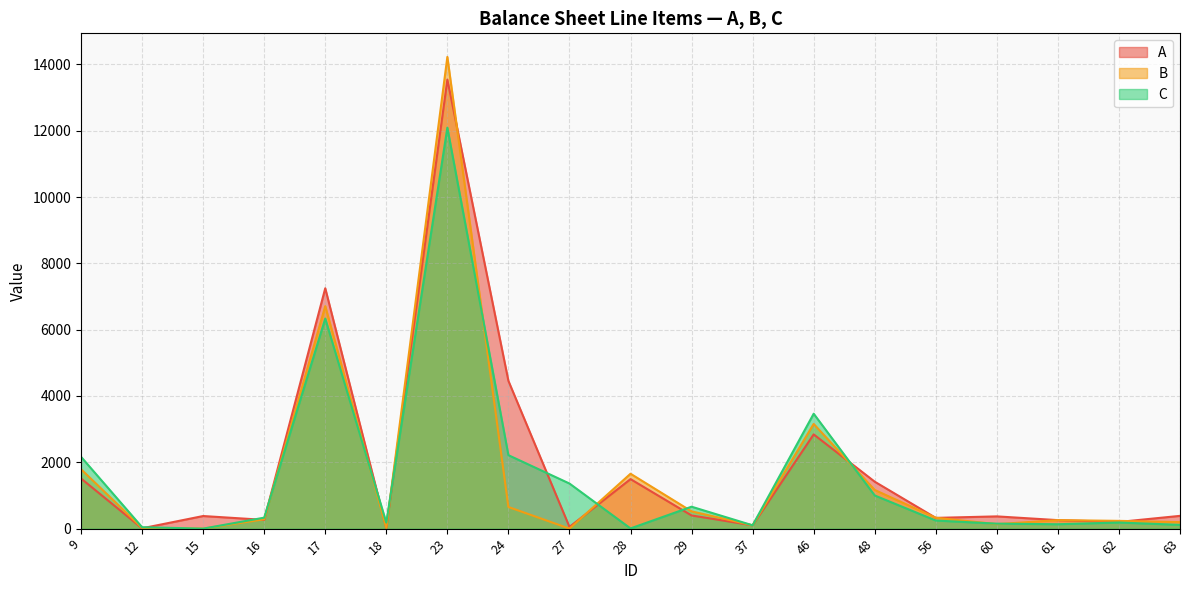

What is the sum of the C values at 17 and 60?

6484.3